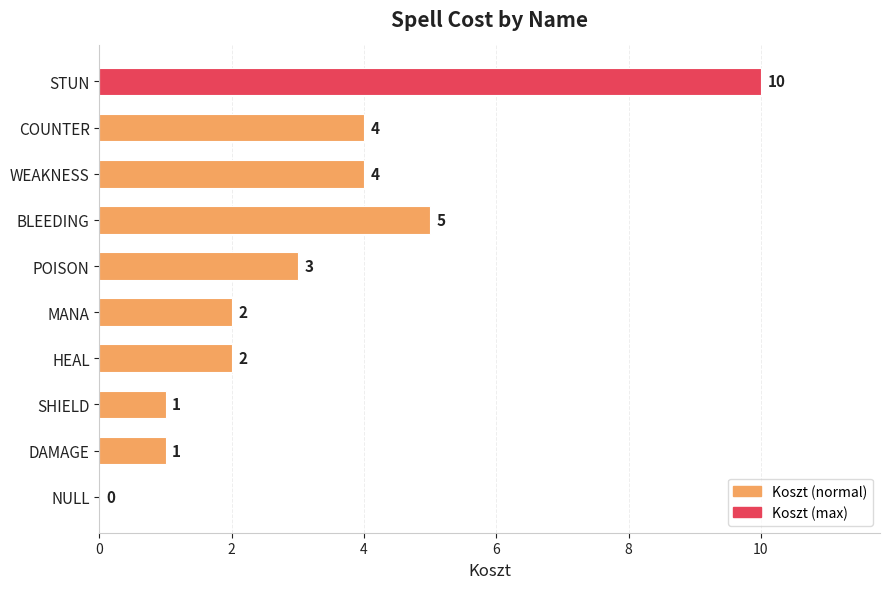

Is it true that the value at STUN is 10?

True